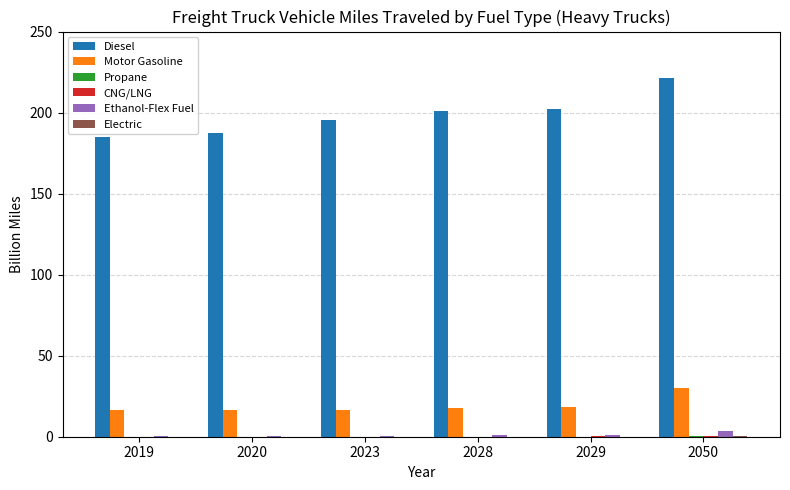

At which label does Diesel reach its peak?

2050